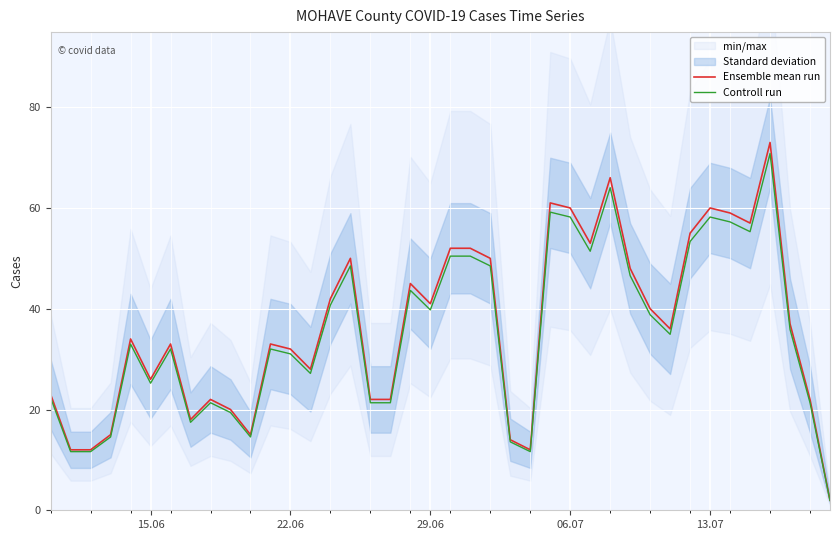

What is the minimum value for Ensemble mean run?

2.0